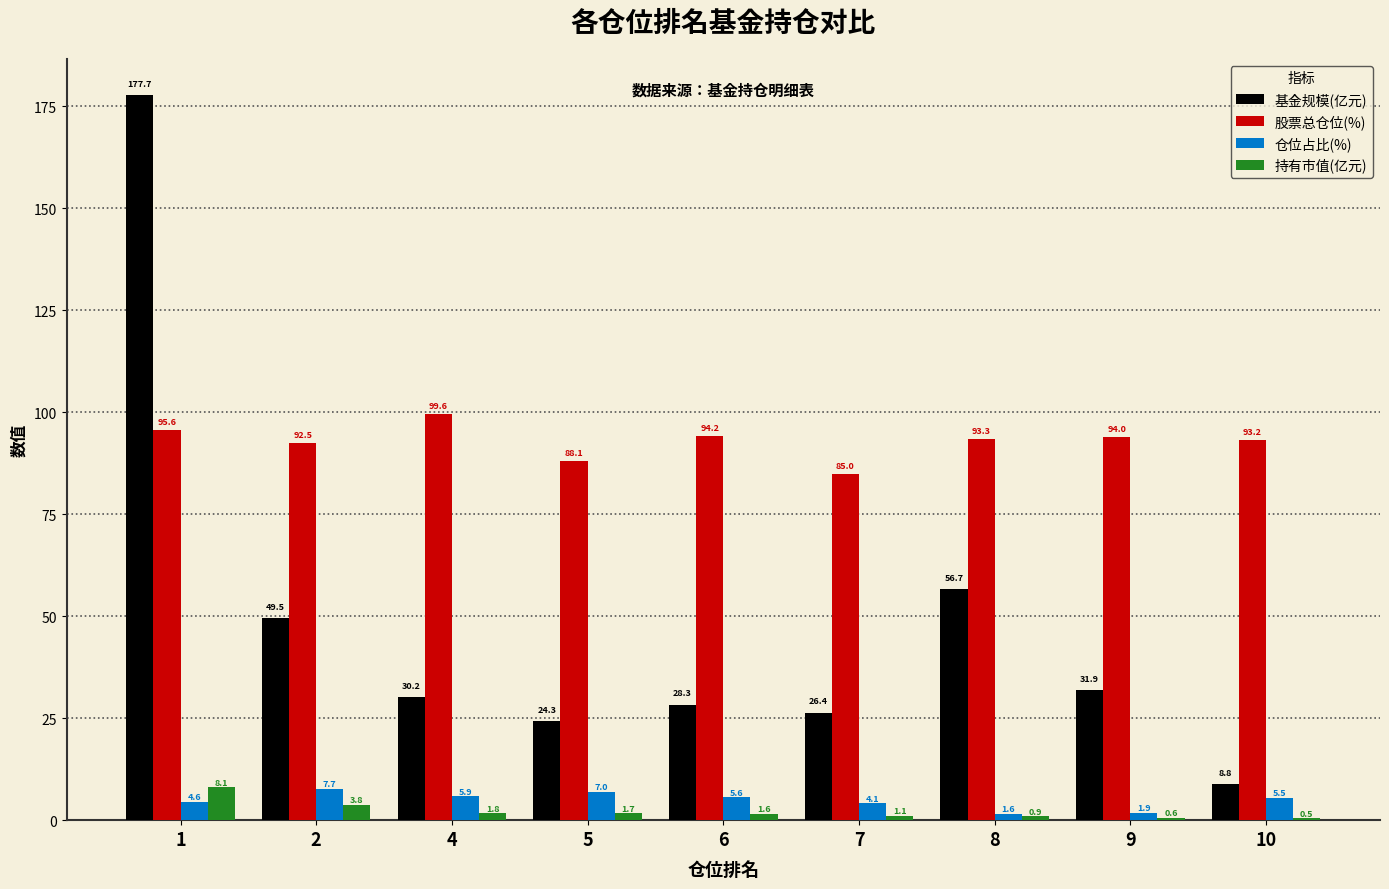

How many values in the 基金规模(亿元) series exceed 30?

5